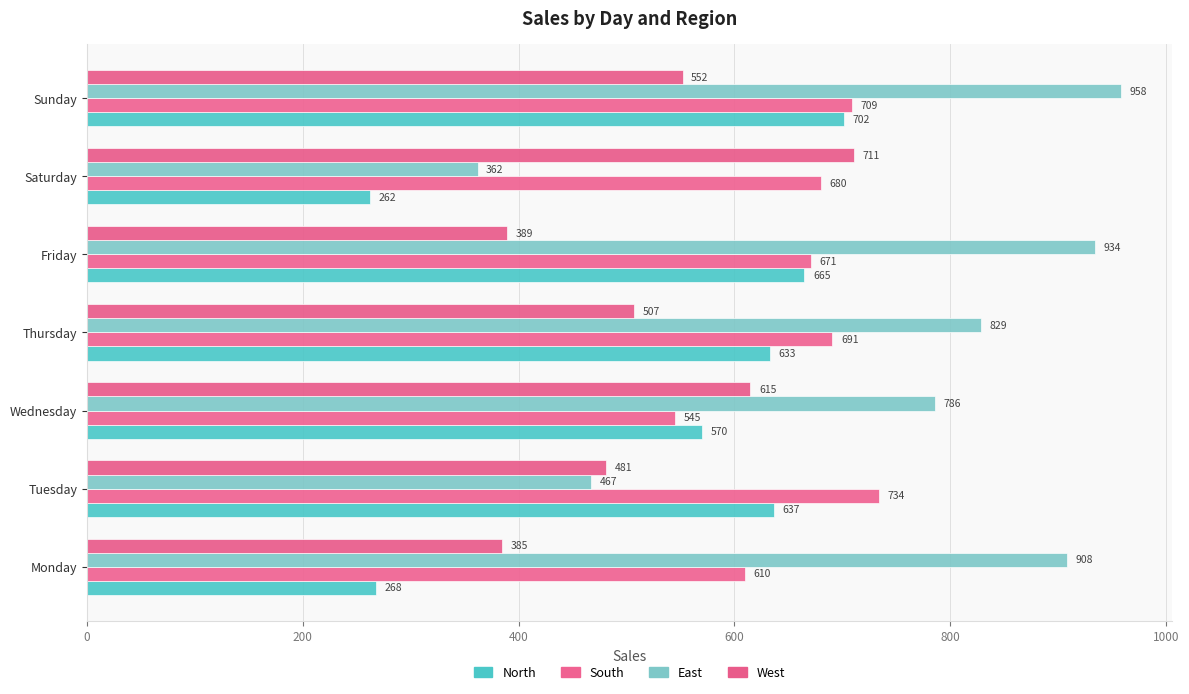

What is the sum of all South values?

4640